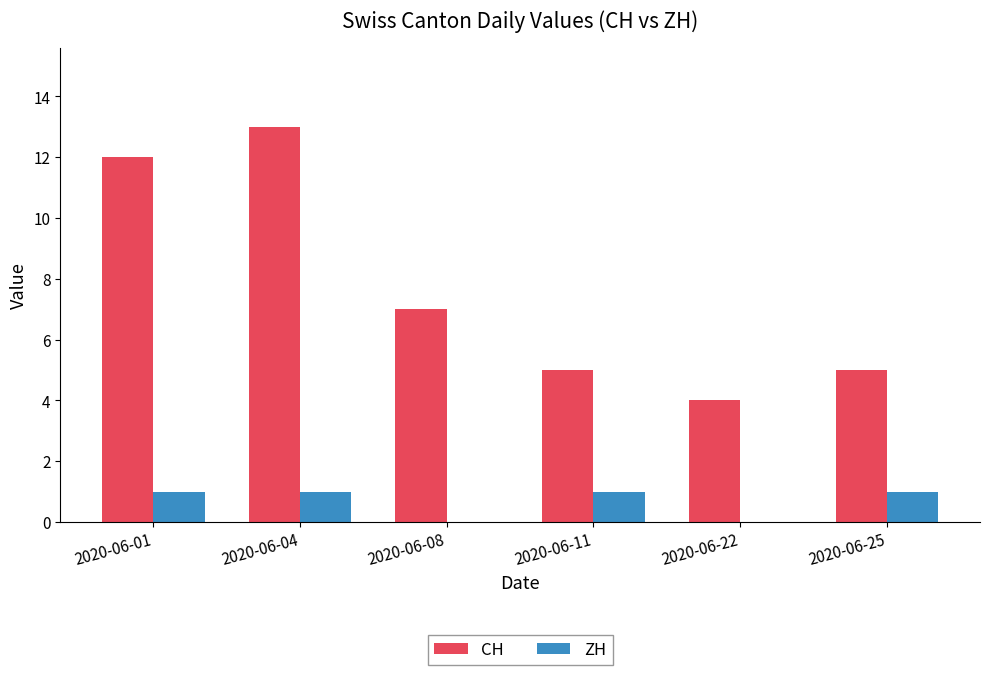

Which series has the largest total across all categories?

CH